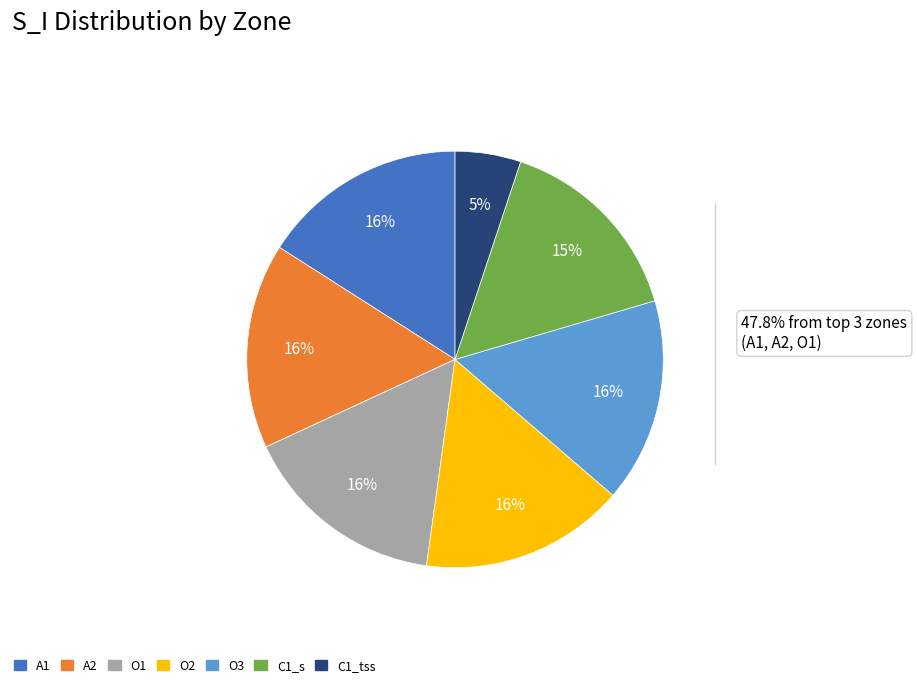

Is there any slice that represents more than half of the pie?

No